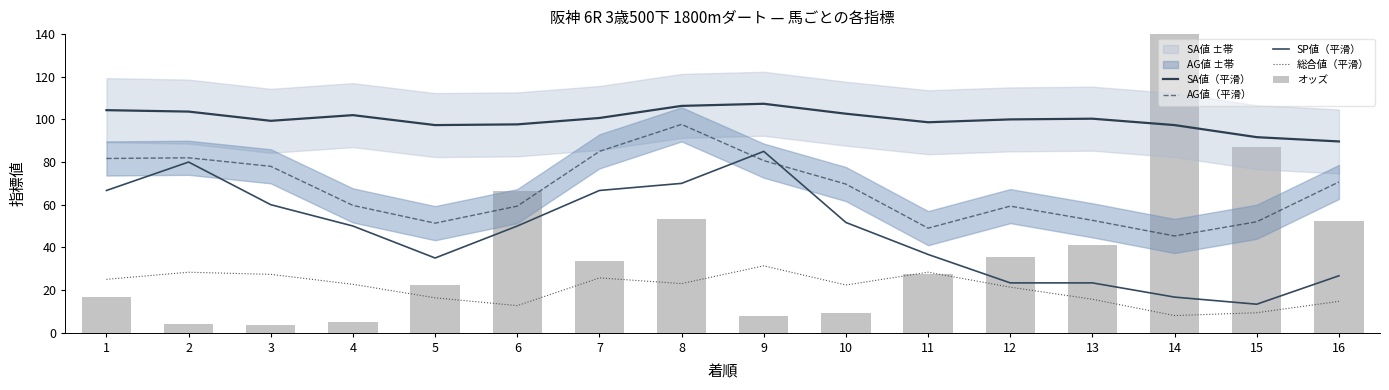

Reading right to left, extract all data points from this chart.

SA値（平滑）: 16=89.7	15=91.7	14=97.3	13=100.3	12=100.0	11=98.7	10=102.7	9=107.3	8=106.3	7=100.7	6=97.7	5=97.3	4=102.0	3=99.3	2=103.7	1=104.3
AG値（平滑）: 16=70.7	15=52.0	14=45.3	13=52.7	12=59.3	11=49.0	10=69.7	9=80.7	8=97.7	7=85.0	6=59.3	5=51.3	4=59.7	3=78.0	2=82.0	1=81.7
SP値（平滑）: 16=26.7	15=13.3	14=16.7	13=23.3	12=23.3	11=36.7	10=51.7	9=85.0	8=70.0	7=66.7	6=50.0	5=35.0	4=50.0	3=60.0	2=80.0	1=66.7
総合値（平滑）: 16=14.7	15=9.3	14=8.0	13=15.7	12=21.3	11=28.3	10=22.3	9=31.3	8=23.0	7=25.7	6=12.7	5=16.3	4=22.7	3=27.3	2=28.3	1=25.0
オッズ: 16=52.5	15=87.0	14=259.4	13=41.0	12=35.4	11=27.6	10=9.1	9=7.7	8=53.4	7=33.6	6=66.3	5=22.2	4=5.0	3=3.5	2=4.1	1=16.6